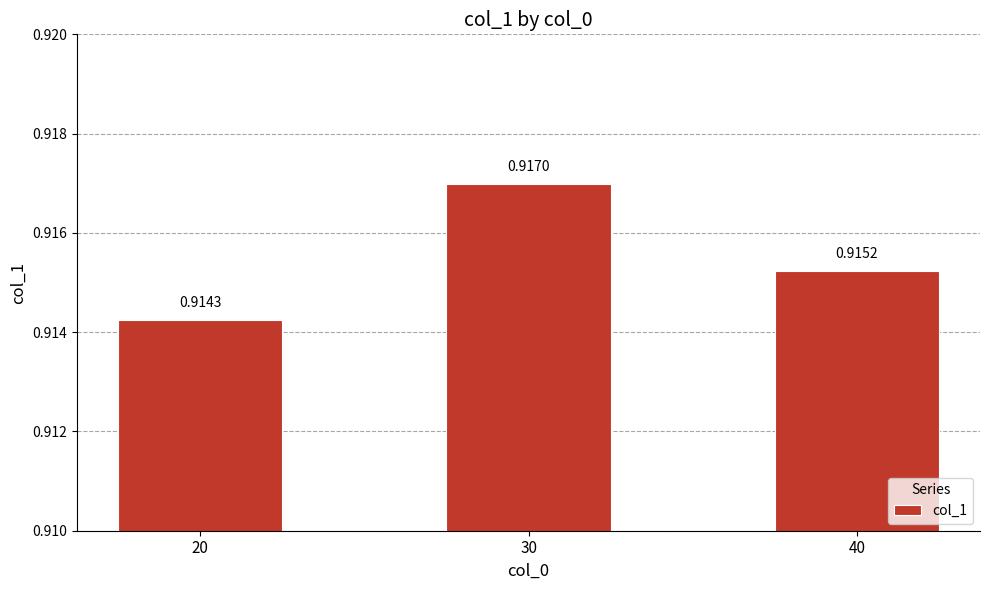

What is the sum of the values at 30 and 40?

1.8